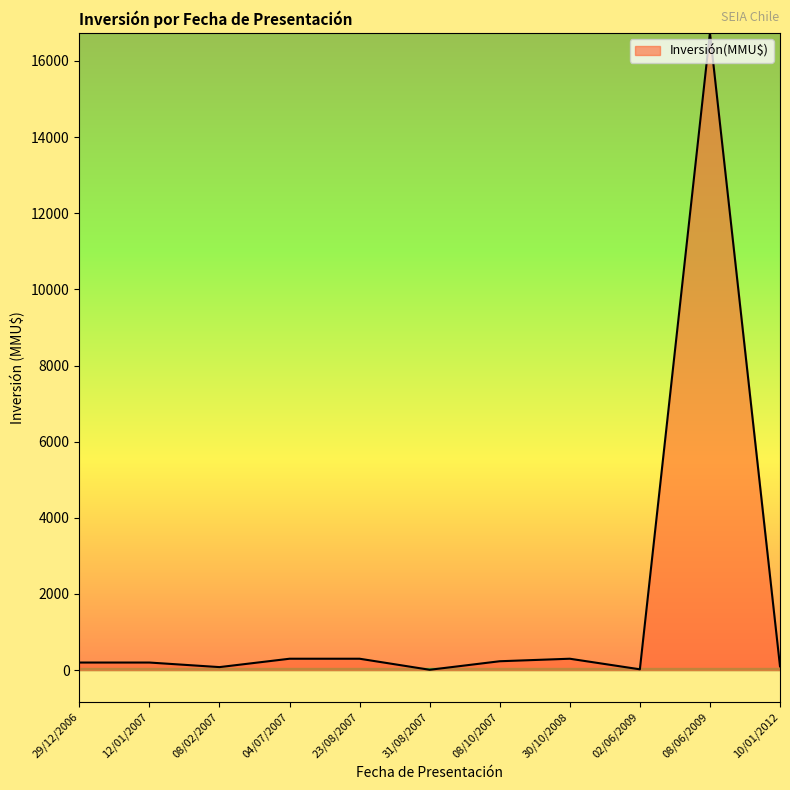

What is the smallest value displayed?

10